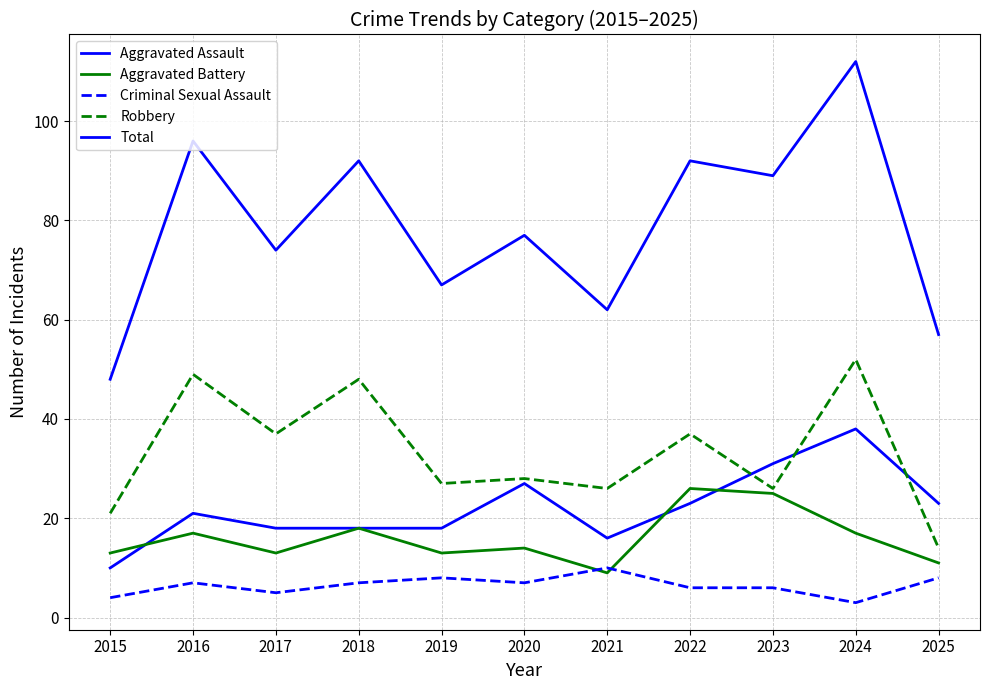

At how many categories does at least one series exceed 109?

1